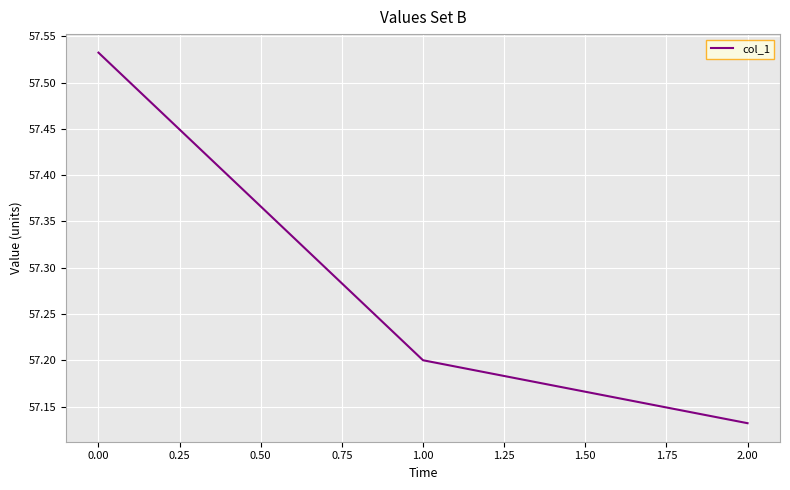

What position from the right is 1.00?

2